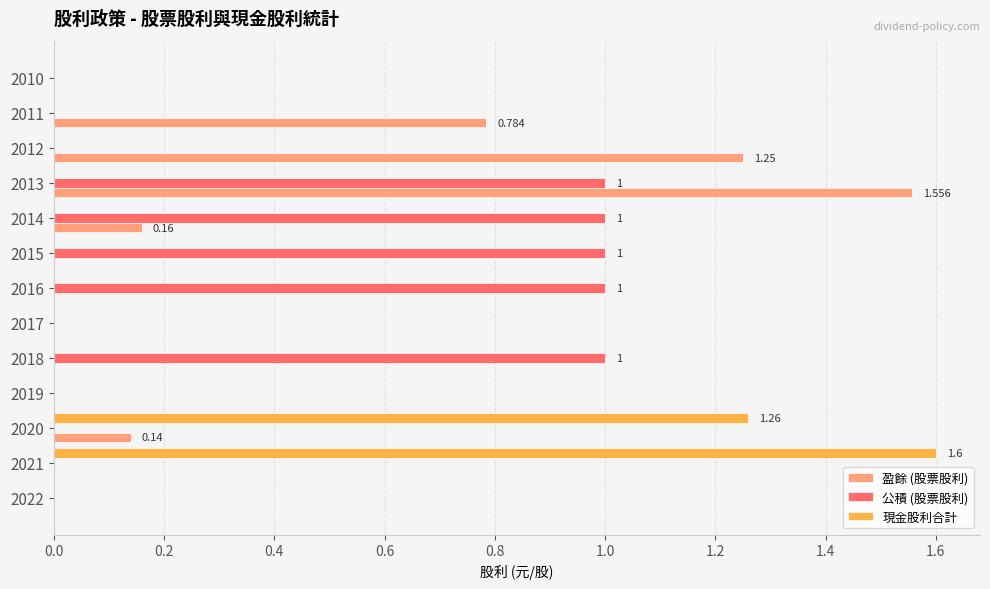

Is the value of 公積 (股票股利) at 2015 greater than the value of 現金股利合計 at 2017?

Yes